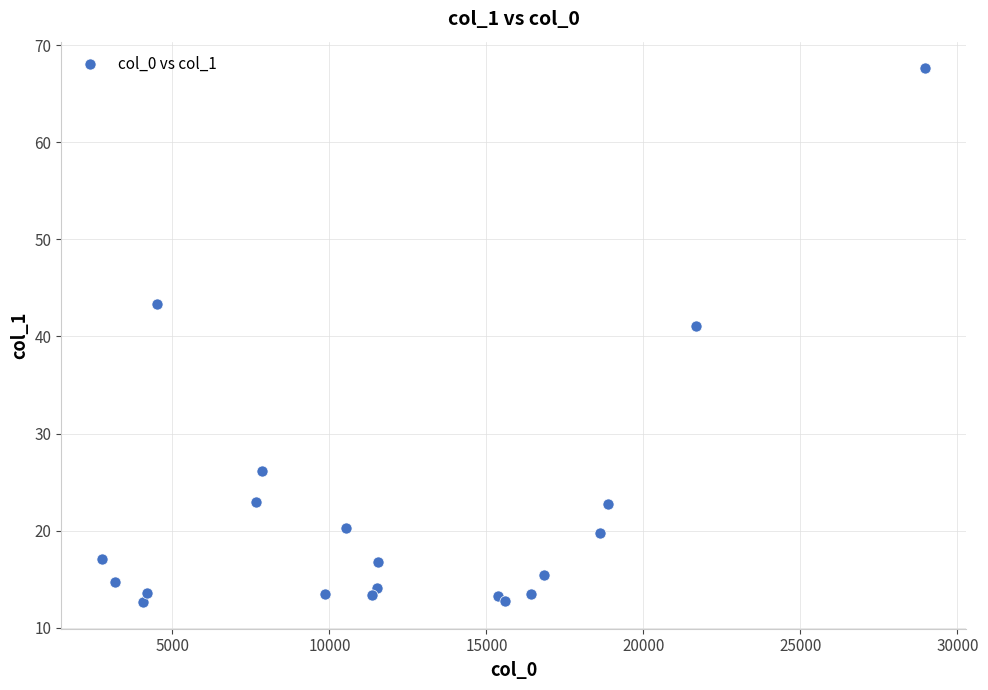

What Y value in the scatter plot is closest to 40?

41.1